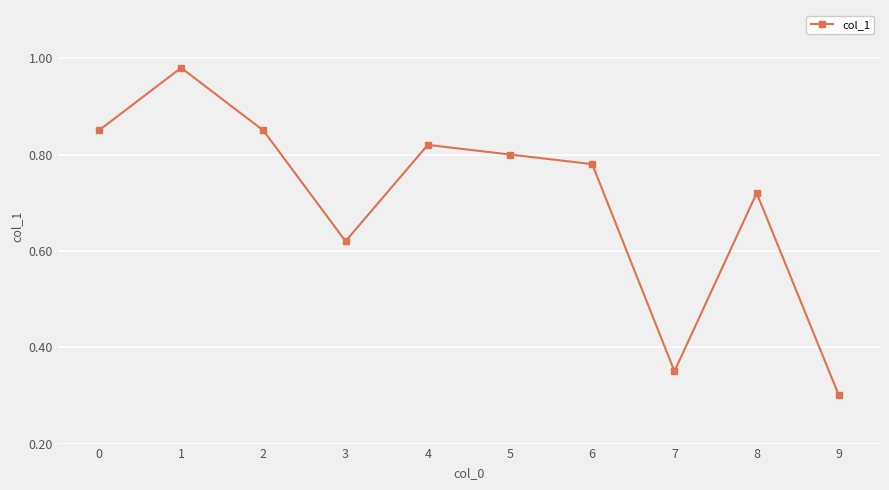

Does the chart have visible grid lines?

Yes